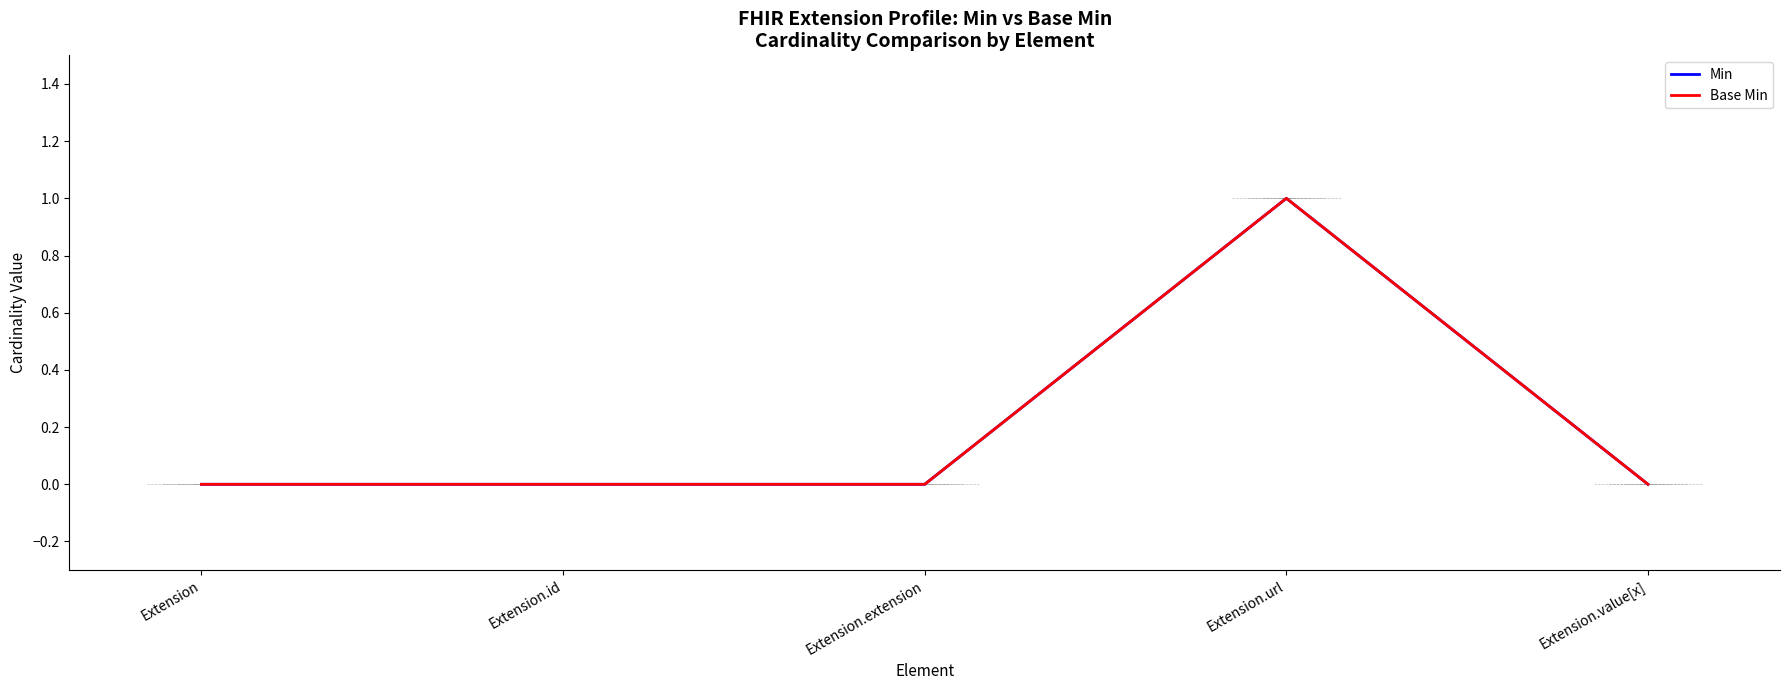

Does the chart have visible grid lines?

No